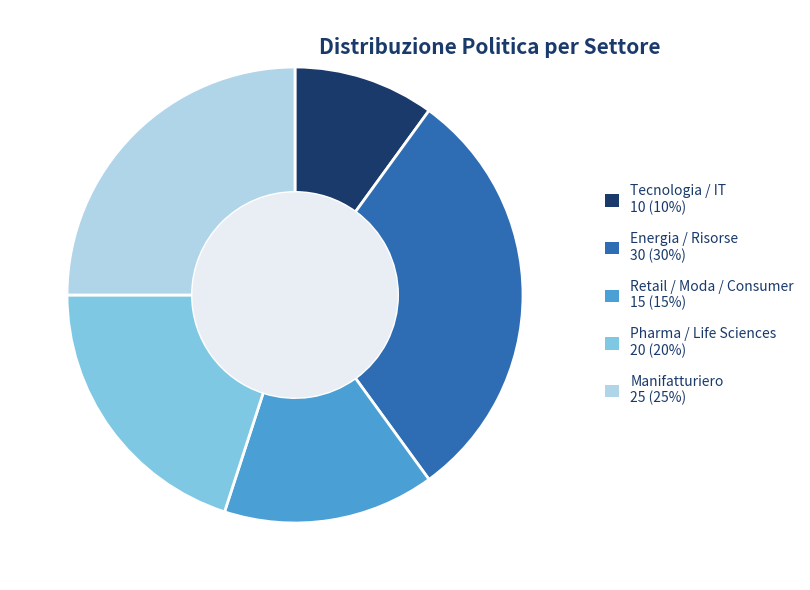

Which slice is the largest?

Energia / Risorse